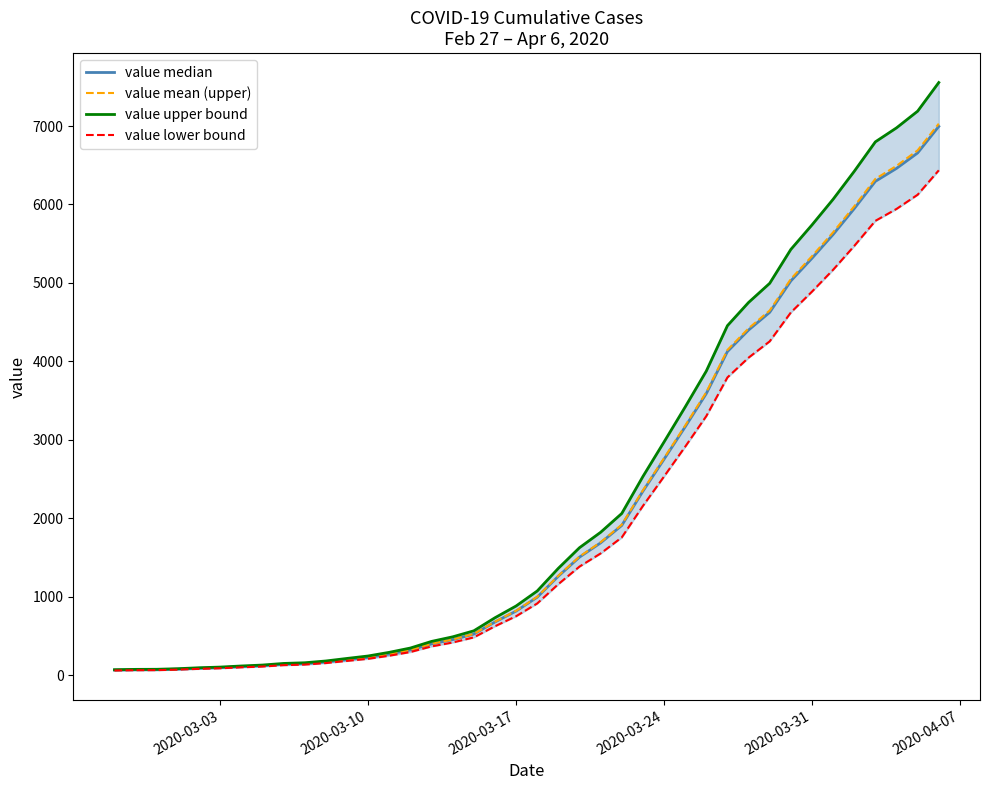

How many values in the value upper bound series are below 1072?

20